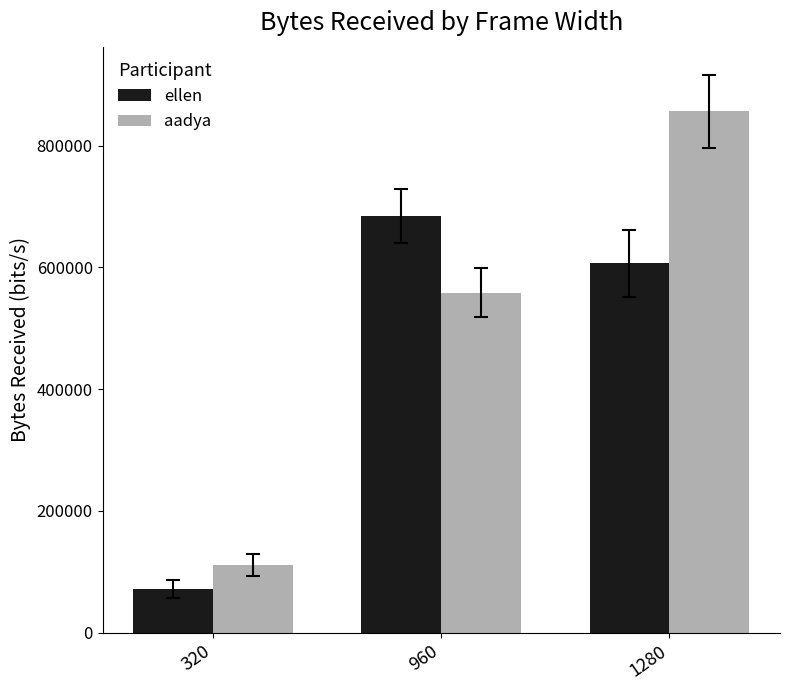

True or false: aadya has a value of 856839.0 at 1280.

True